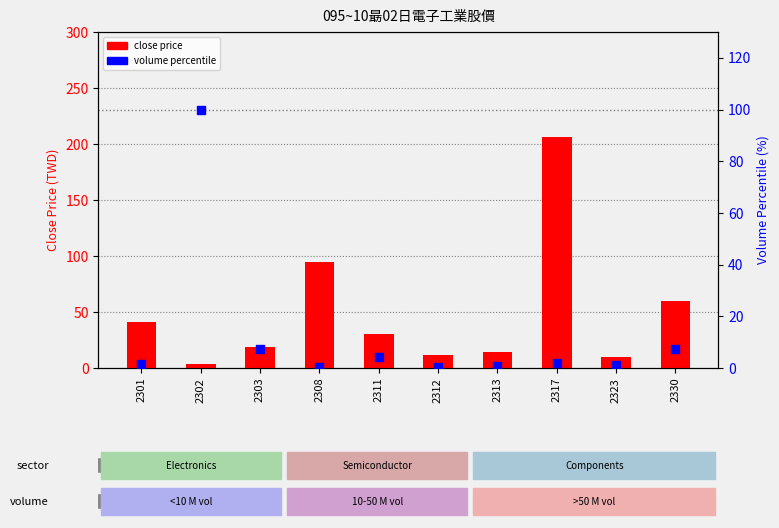

Which series contains the highest Y value?

close price